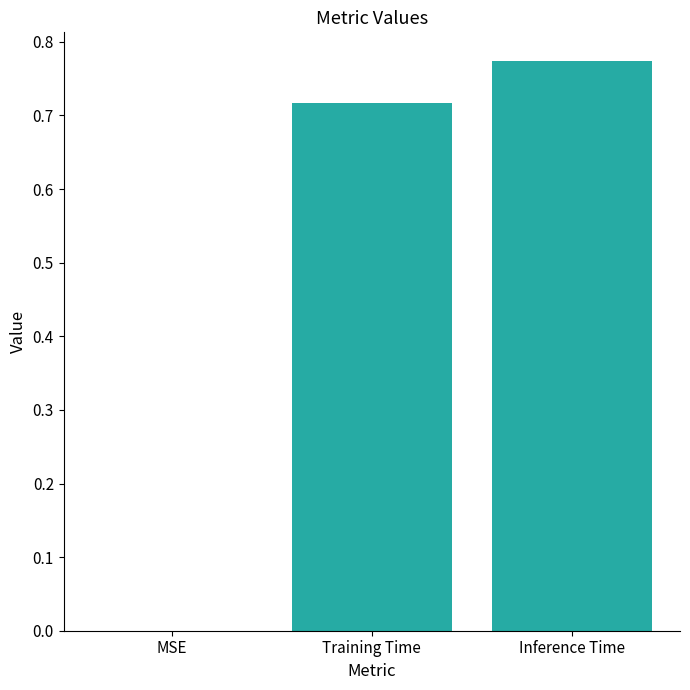

What is the average value?

0.5